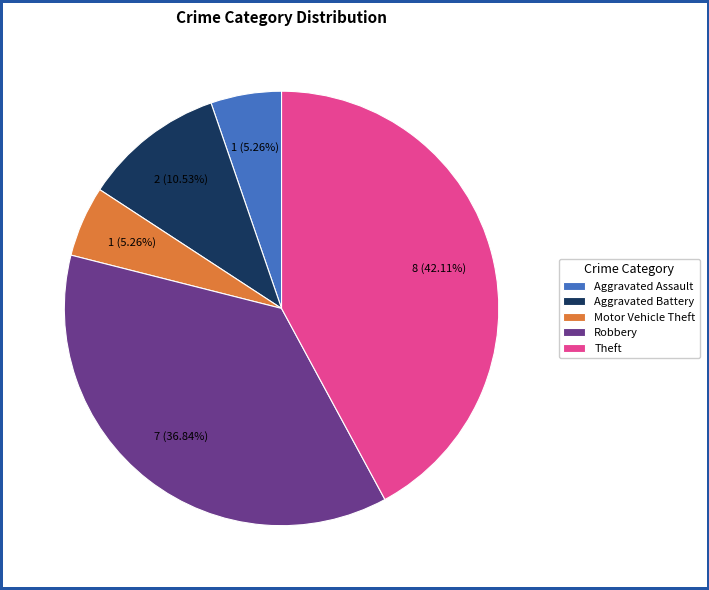

How many segments does this pie chart have?

5